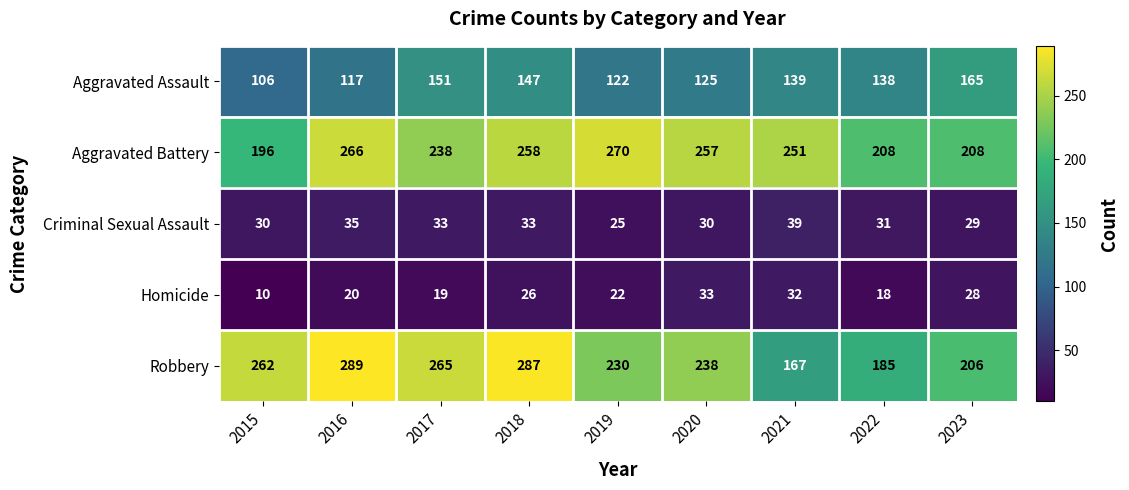

What is the total value across all series at 2020?

683